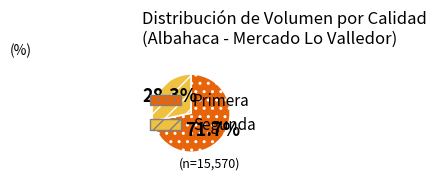

Count the number of slices in the pie.

2